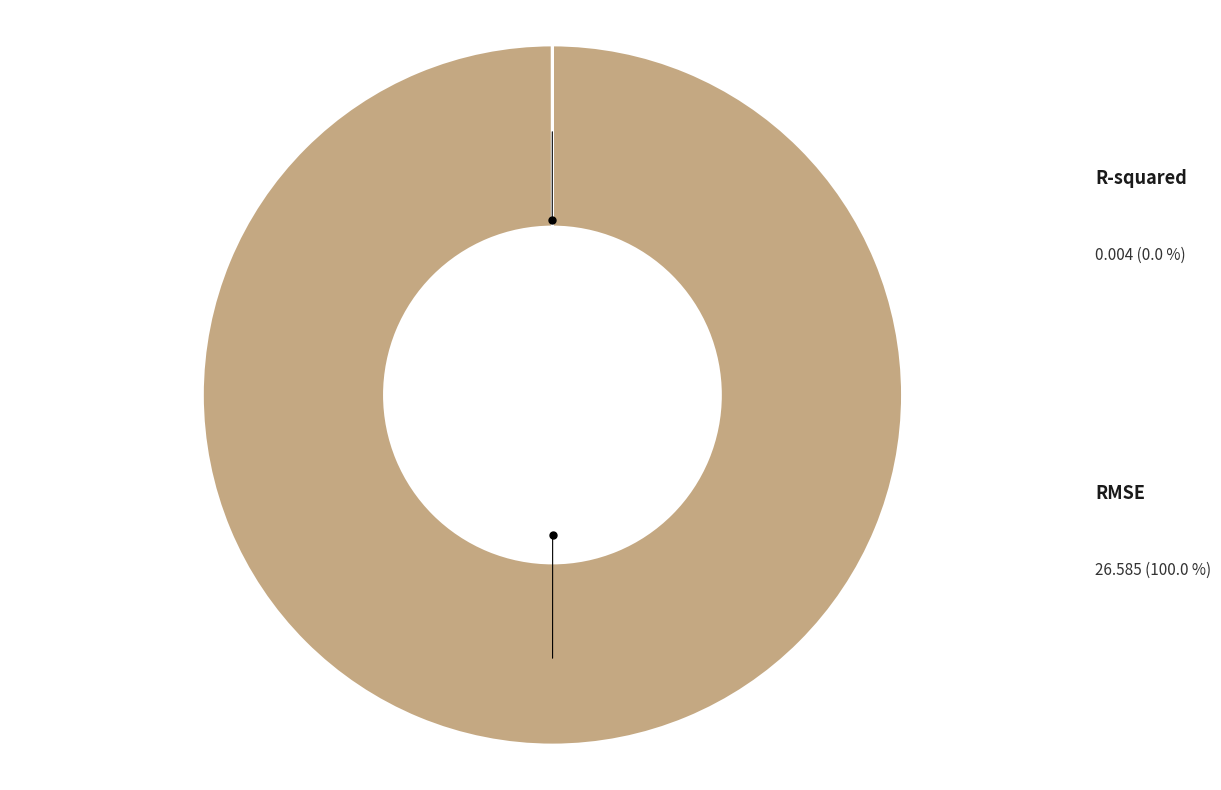

Is there any slice that represents more than half of the pie?

Yes